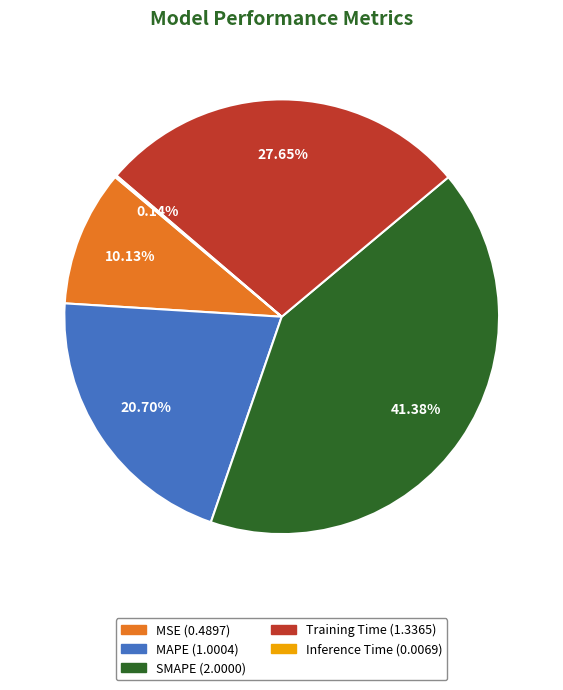

Which category has the biggest portion of the pie?

SMAPE